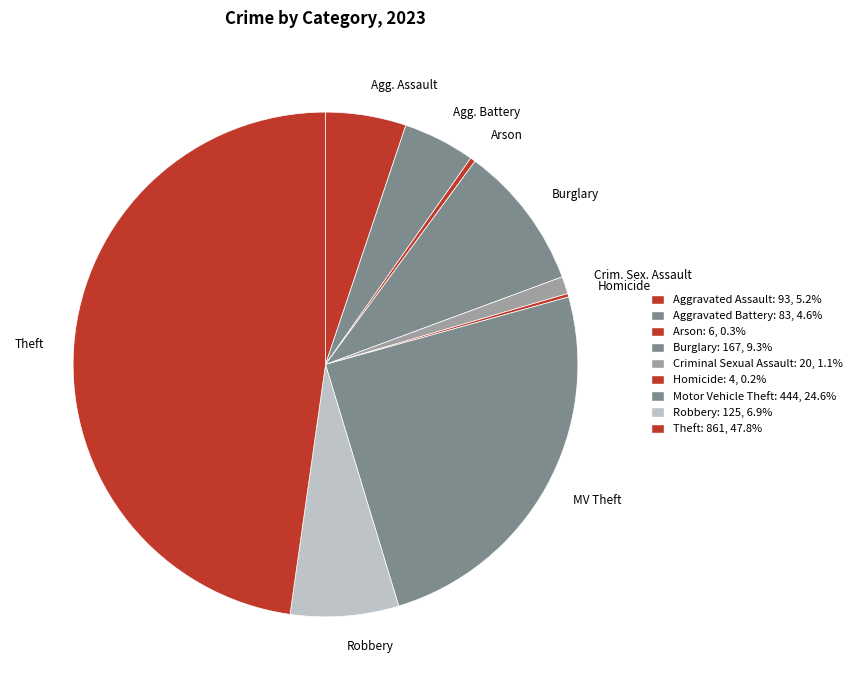

Which slice is the largest?

Theft